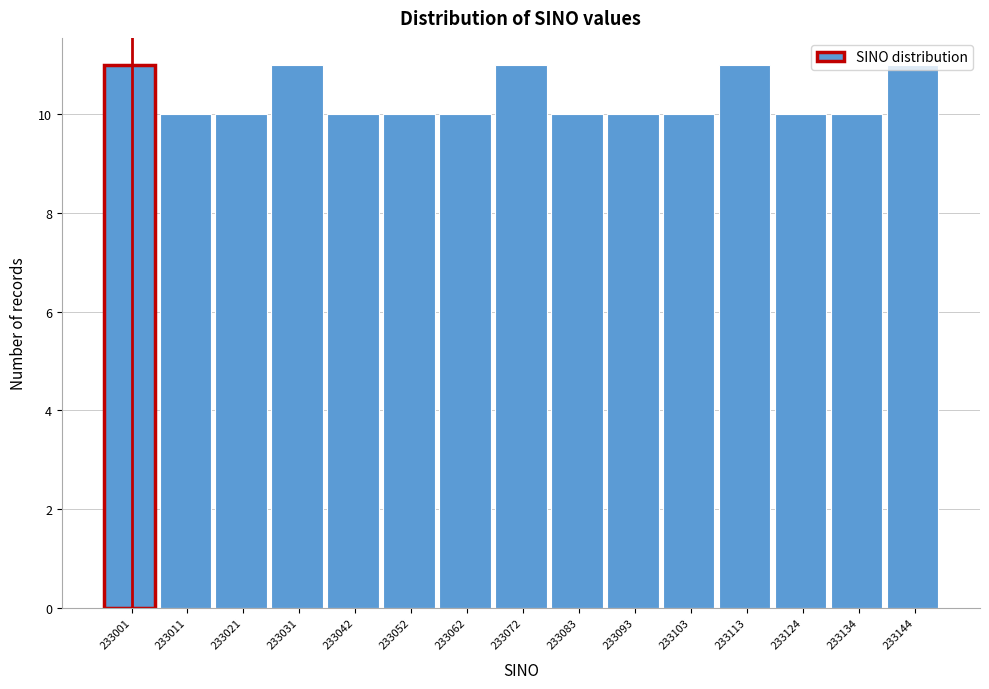

What is the value of the 7th bar from the left?

10